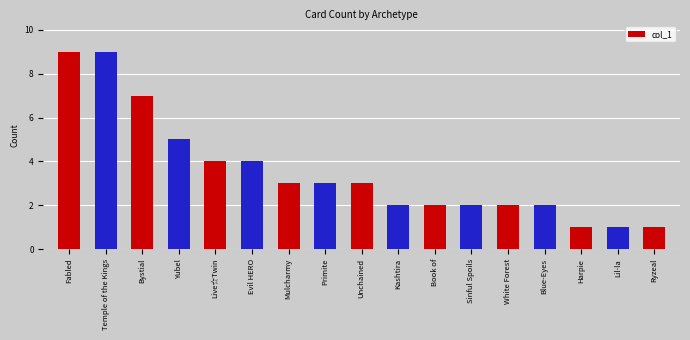

How many bars are there in total?

17